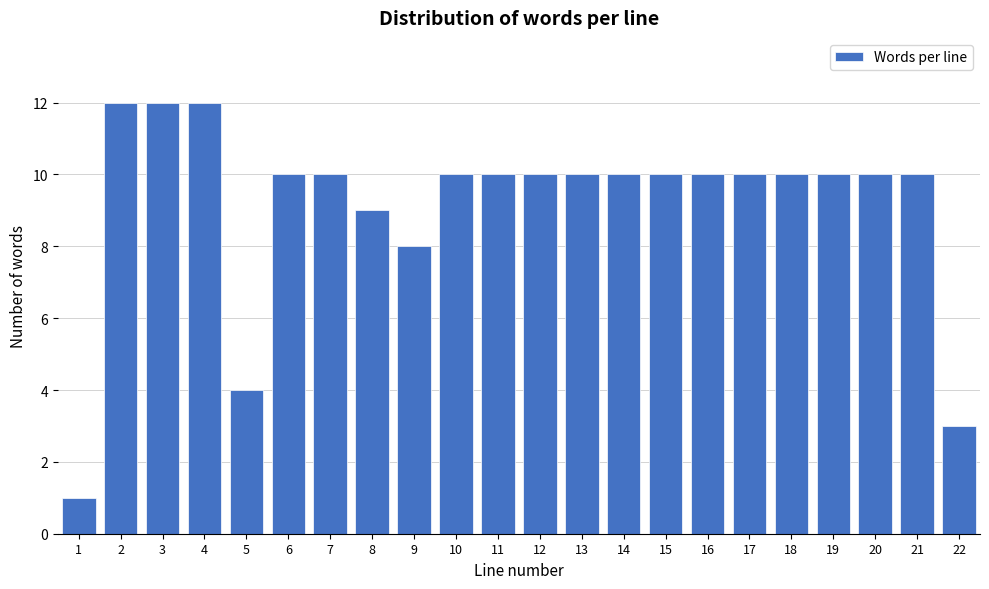

Reading left to right, what are all the values shown in this chart?

1=1	2=12	3=12	4=12	5=4	6=10	7=10	8=9	9=8	10=10	11=10	12=10	13=10	14=10	15=10	16=10	17=10	18=10	19=10	20=10	21=10	22=3